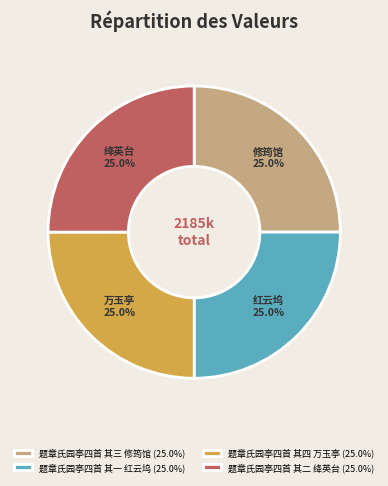

Count the number of slices in the pie.

4